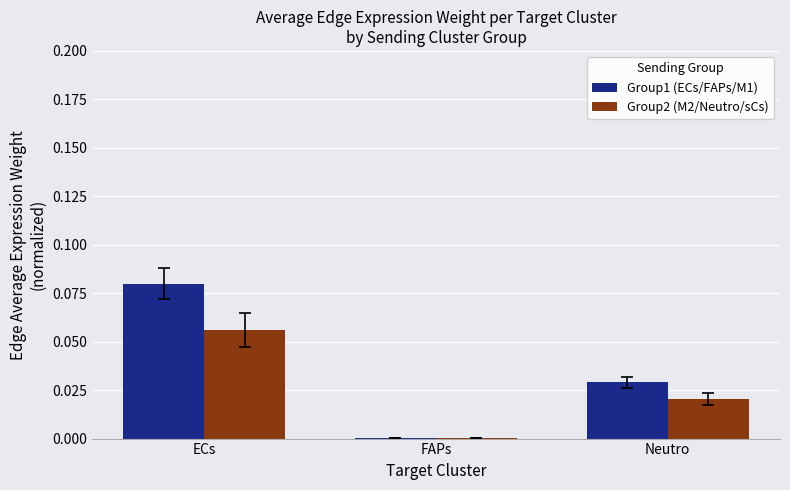

Which series changed the most between ECs and FAPs?

Group1 (ECs/FAPs/M1)